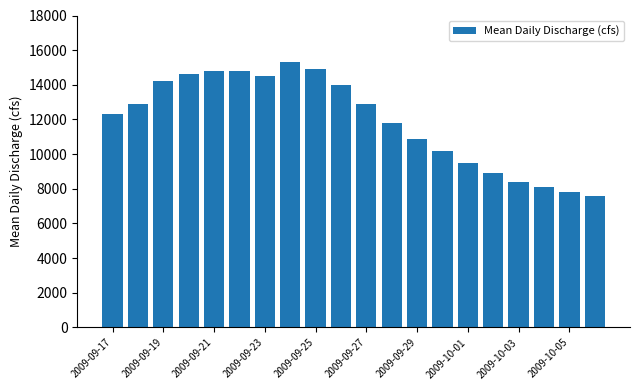

What is the value of the 5th bar from the left?

14800